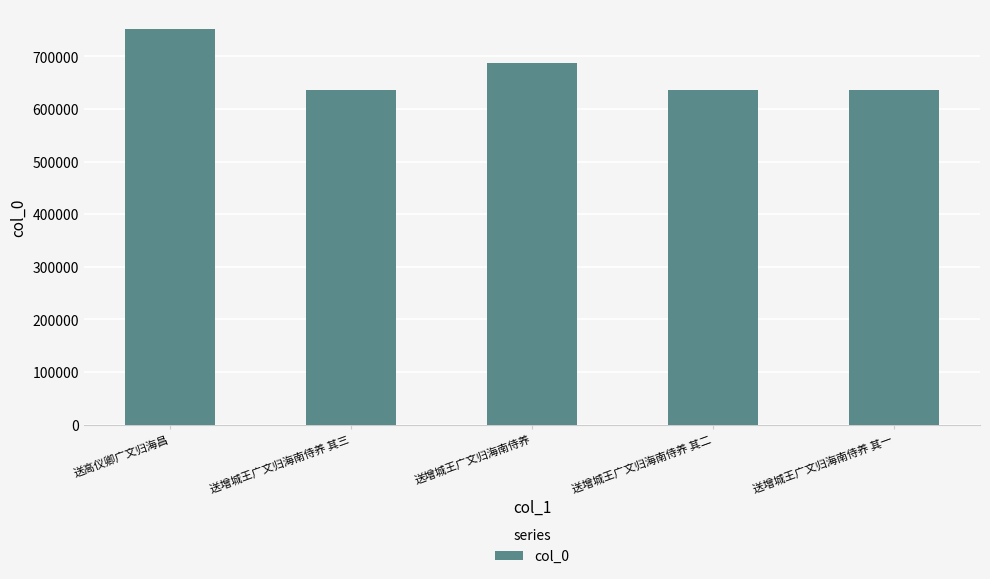

What is the change in value from 送高仪卿广文归海昌 to 送增城王广文归海南侍养 其二?

-115315